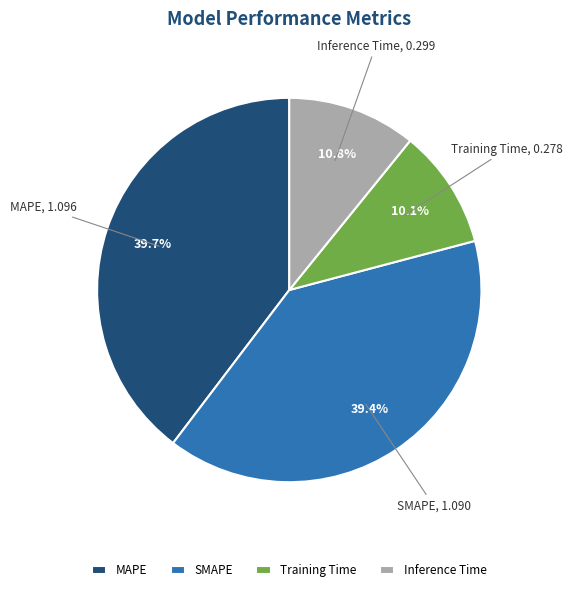

How many segments does this pie chart have?

4